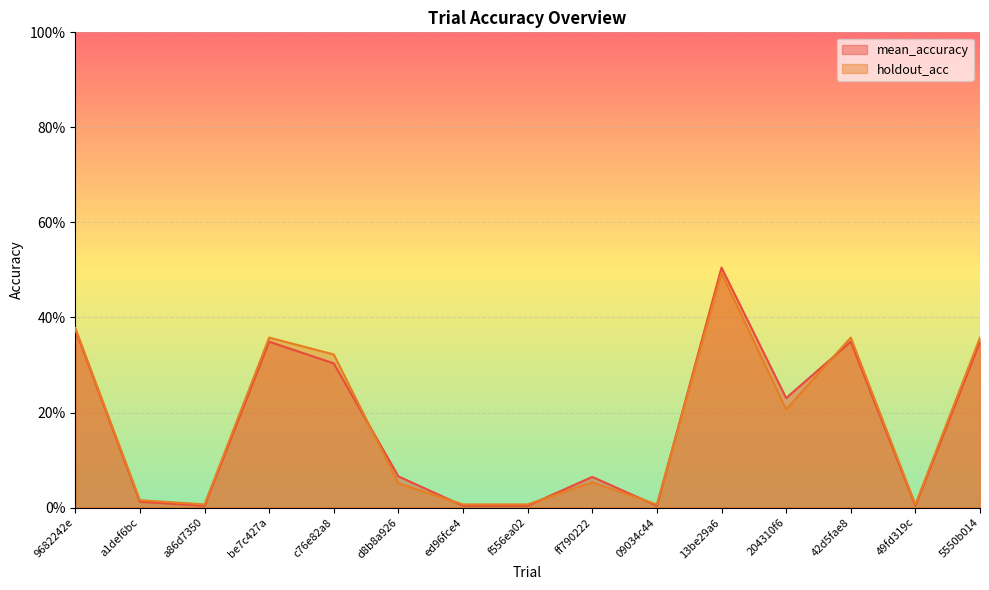

True or false: mean_accuracy and holdout_acc cross at least once.

True